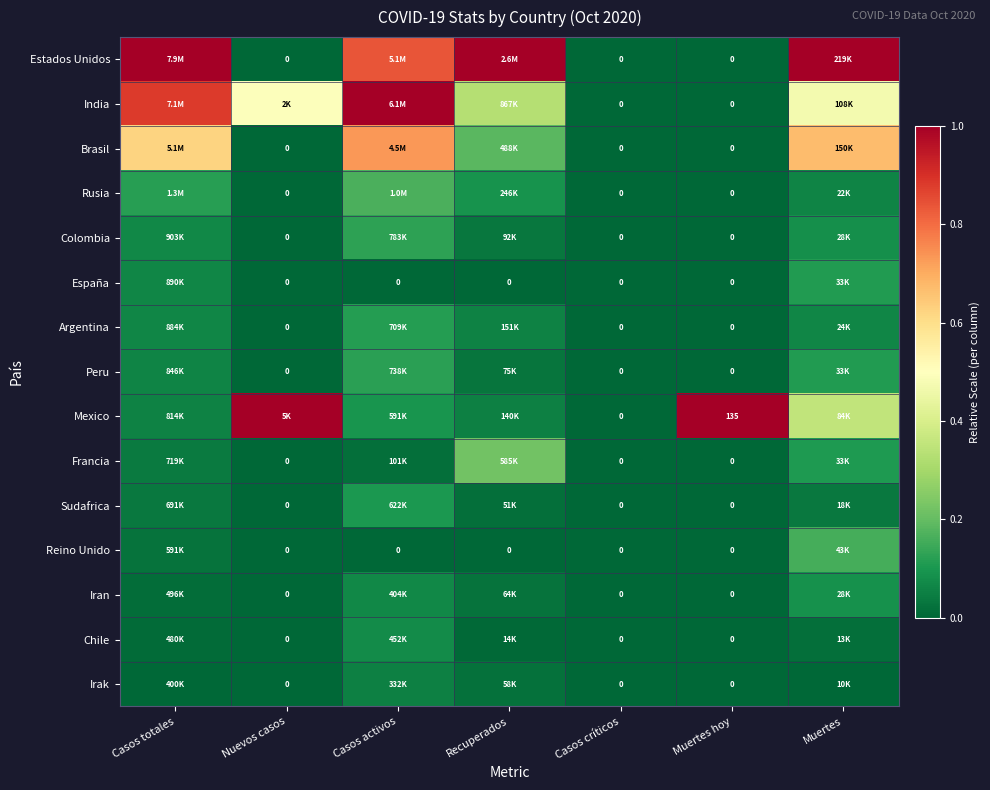

Rank the series by their maximum value, from lowest to highest.

Irak, Chile, Iran, Sudafrica, España, Argentina, Peru, Colombia, Reino Unido, Rusia, Francia, Brasil, Estados Unidos, India, Mexico